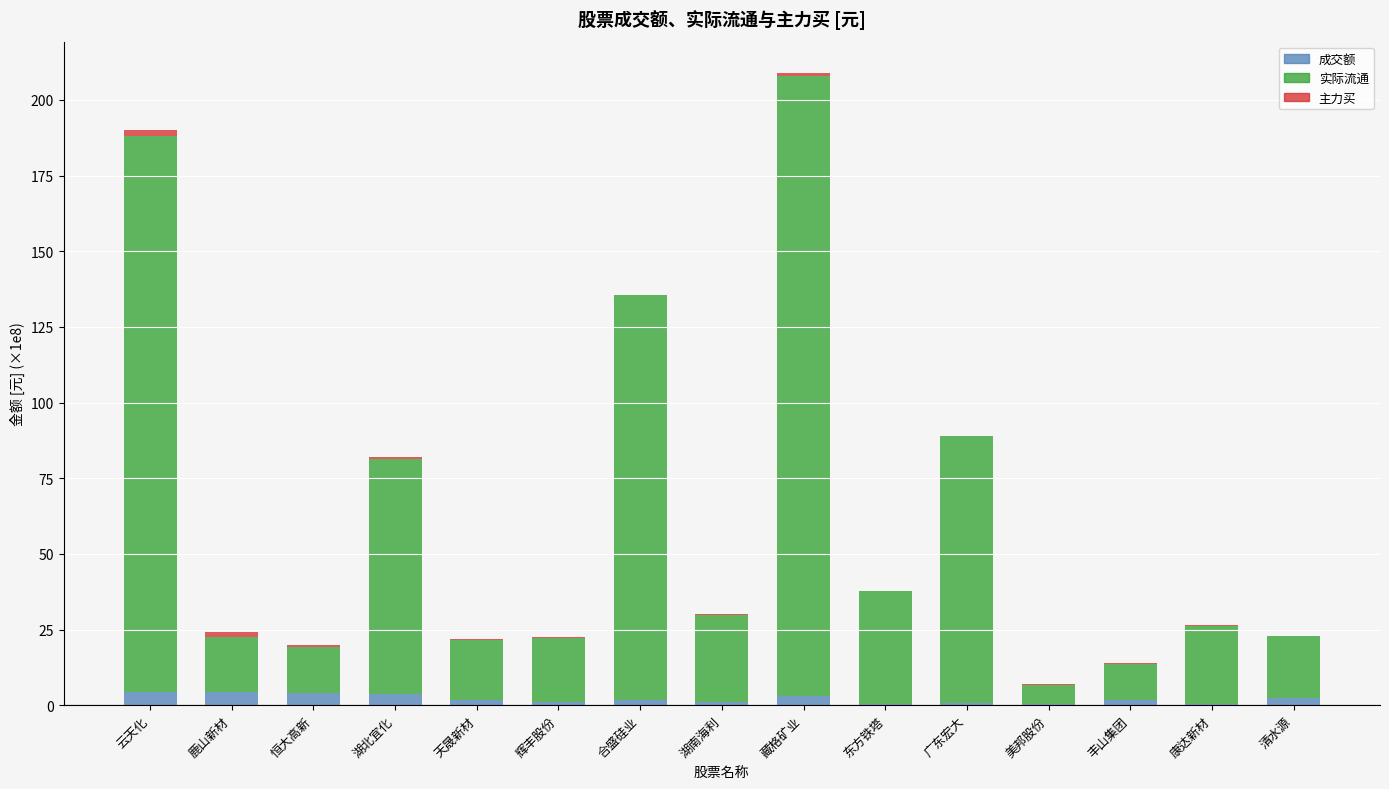

What is the sum of all 成交额 values?

31.7